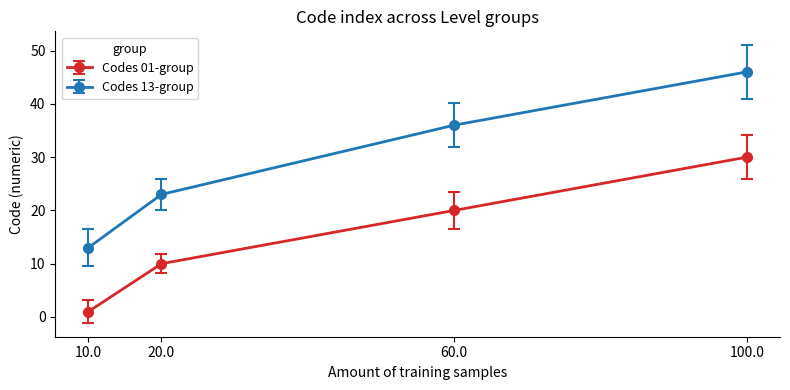

Reading left to right, transcribe all the data shown in this chart.

Codes 01-group: 10.0=1	20.0=10	60.0=20	100.0=30
Codes 13-group: 10.0=13	20.0=23	60.0=36	100.0=46